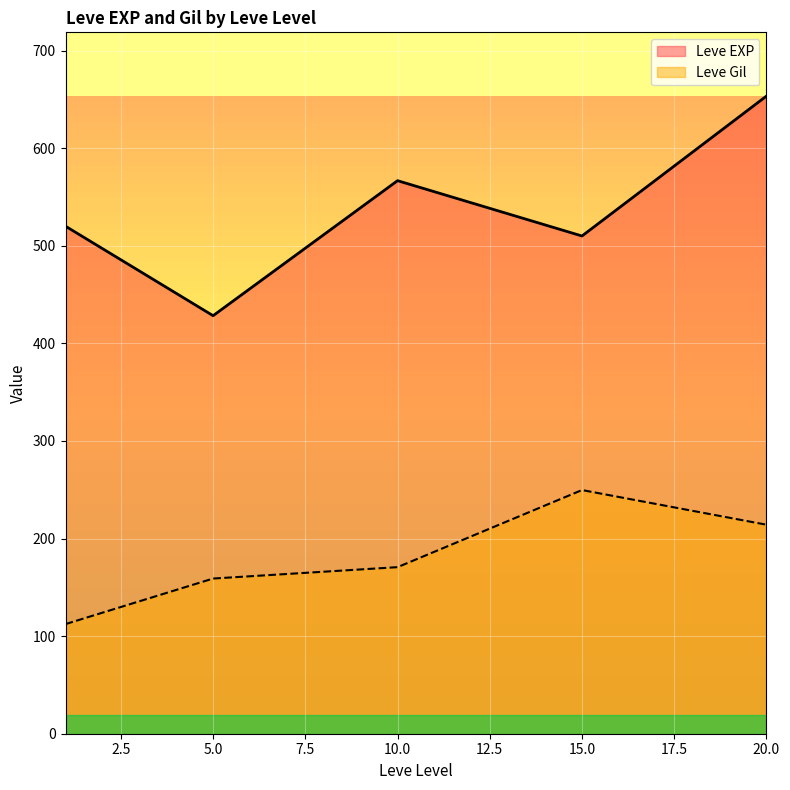

What is the difference between the maximum and minimum values in the Leve EXP series?

225.0